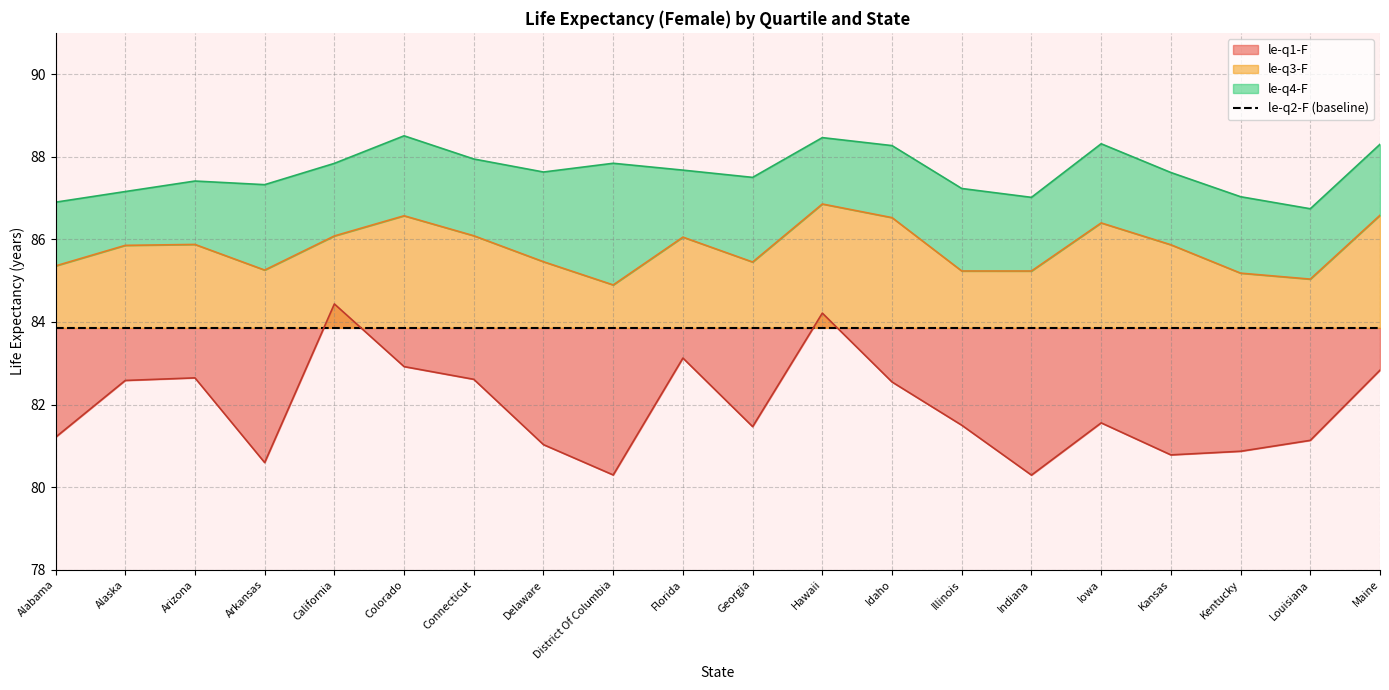

What is the total value across all series at Arizona?

255.9